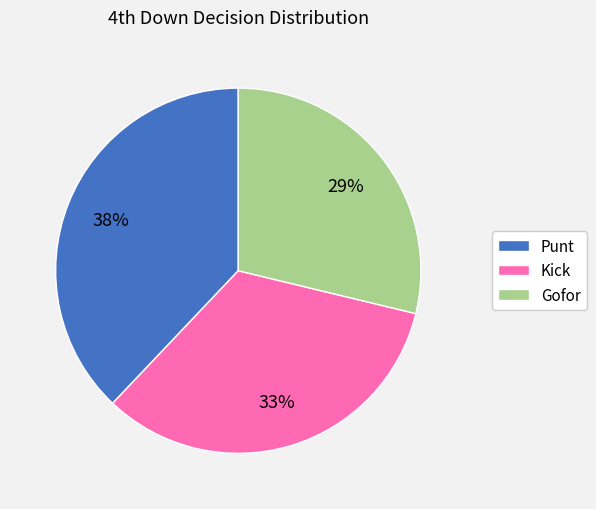

Does Punt represent more than half of the total?

No